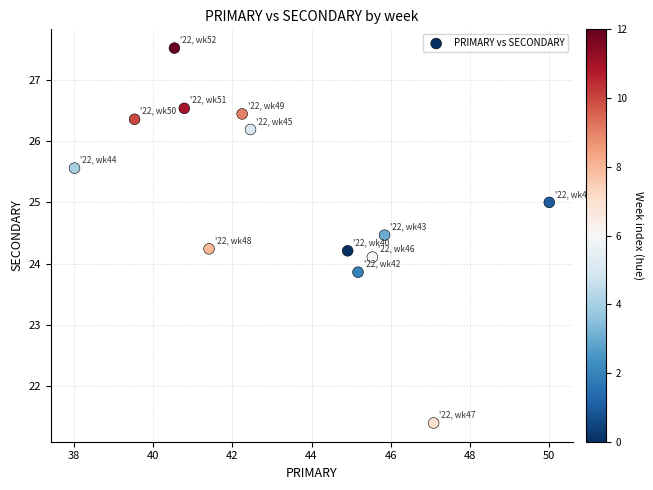

What is the range of Y values (max minus min)?

6.1